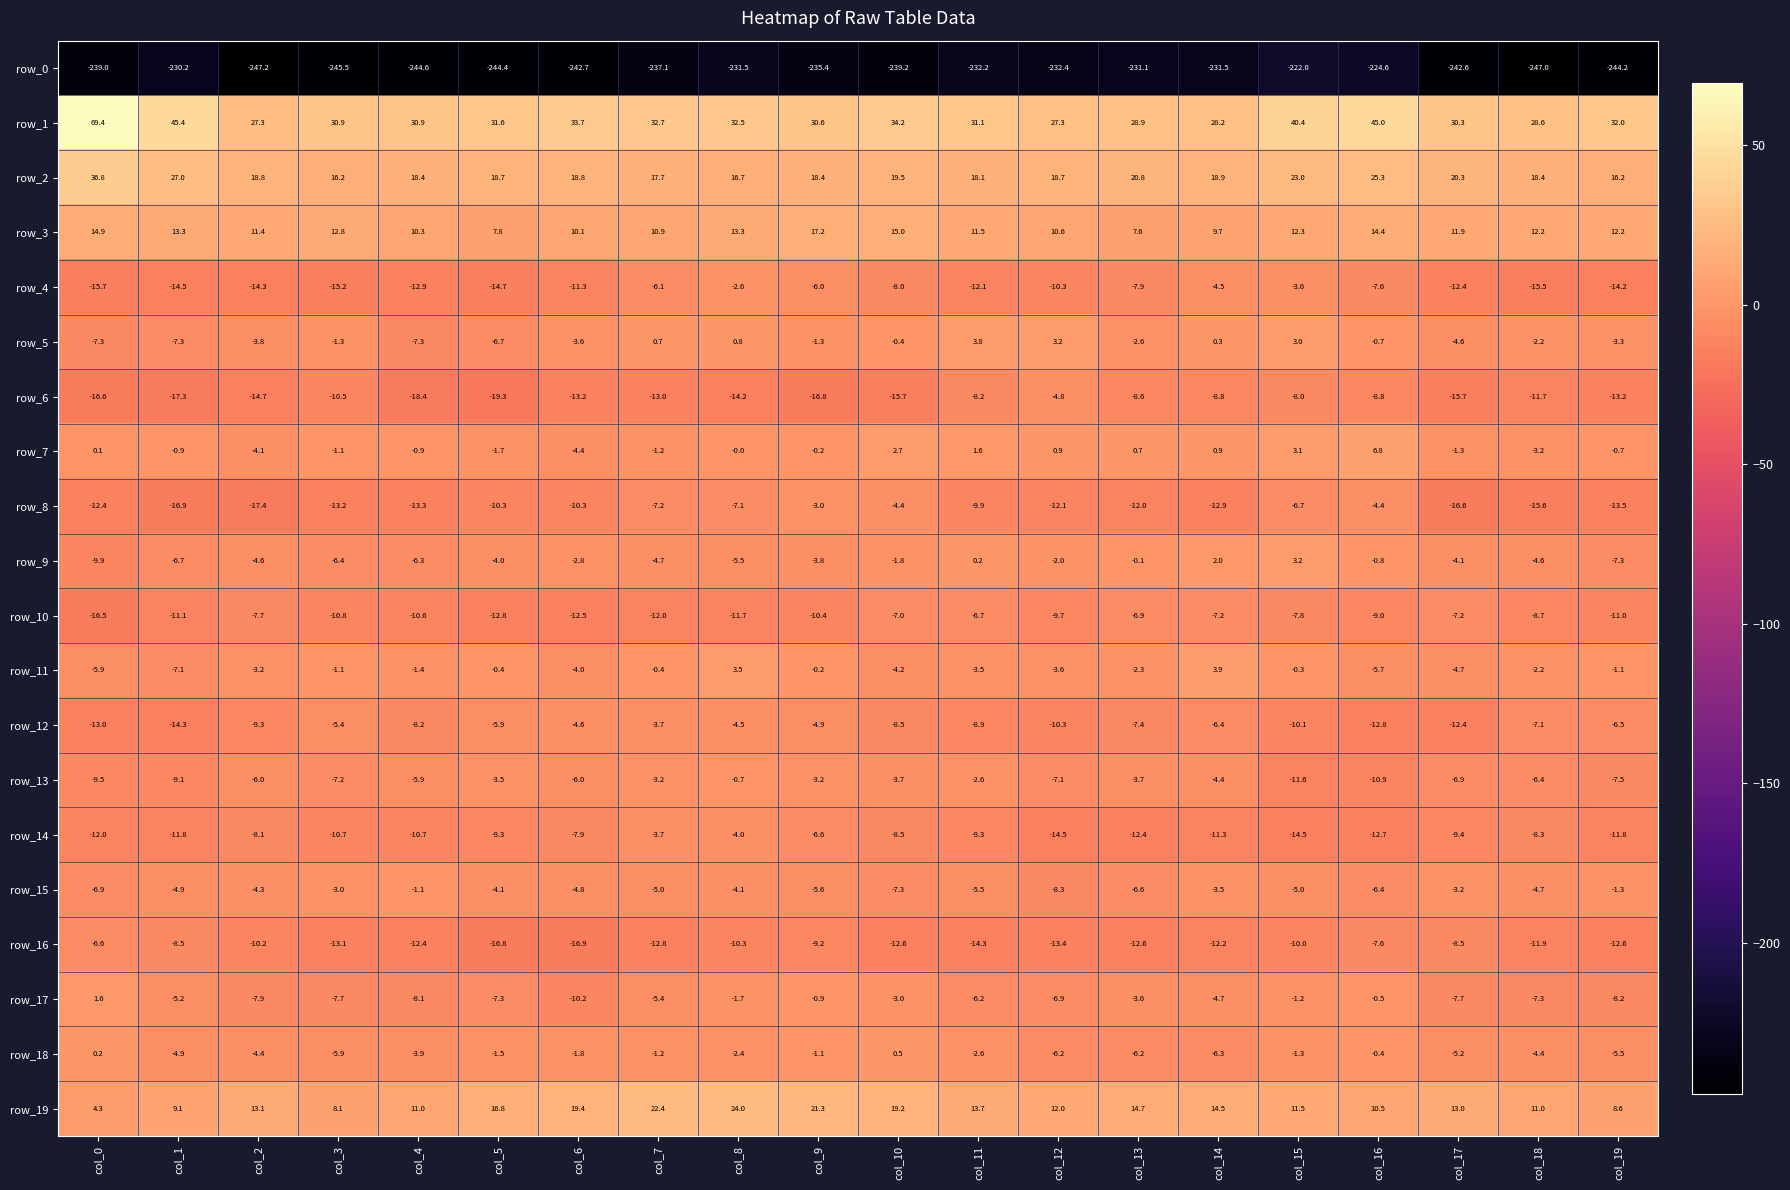

What is the sum of all row_14 values?

-197.5